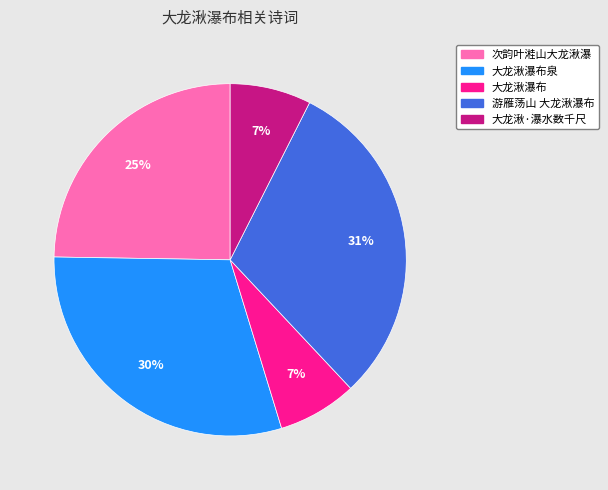

Is there a majority slice in this chart?

No